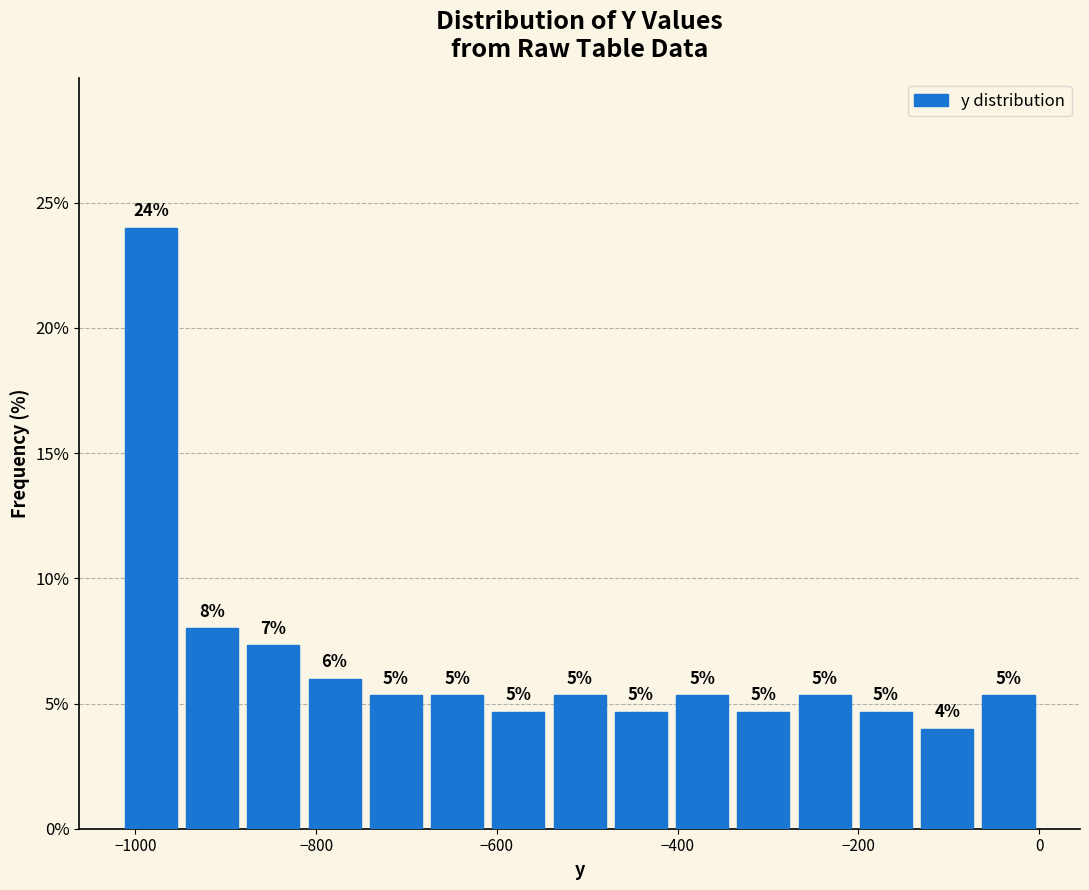

Around what value on the x-axis is the tallest bar? Give the approximate position of its centre, as read against the axis.

-980